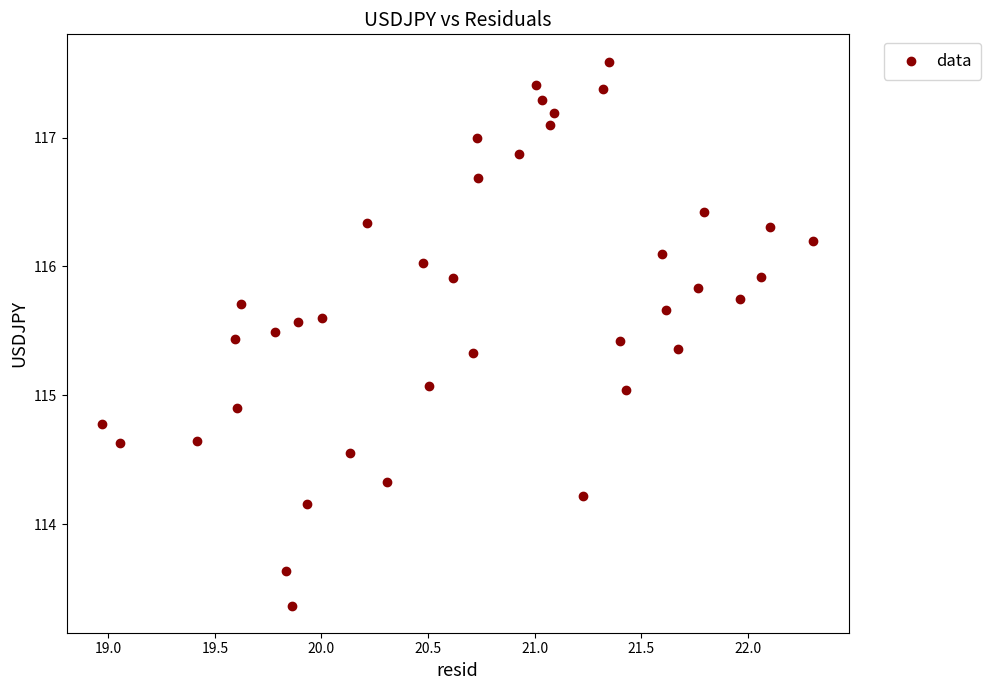

What is the range of Y values (max minus min)?

4.2